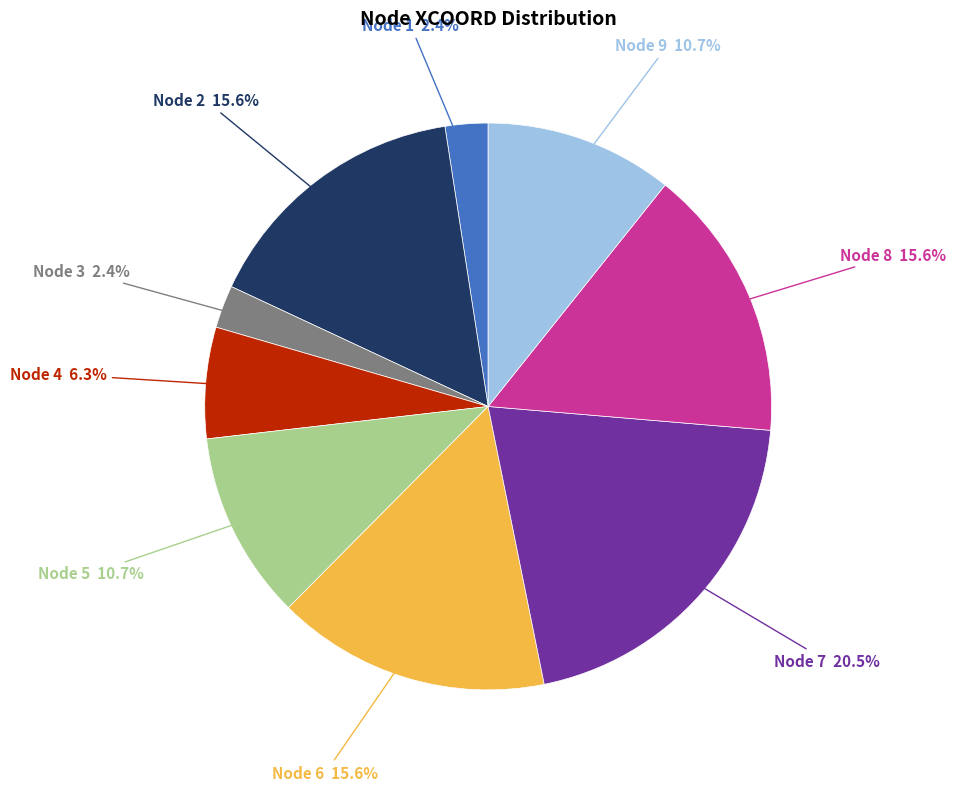

How many segments does this pie chart have?

9